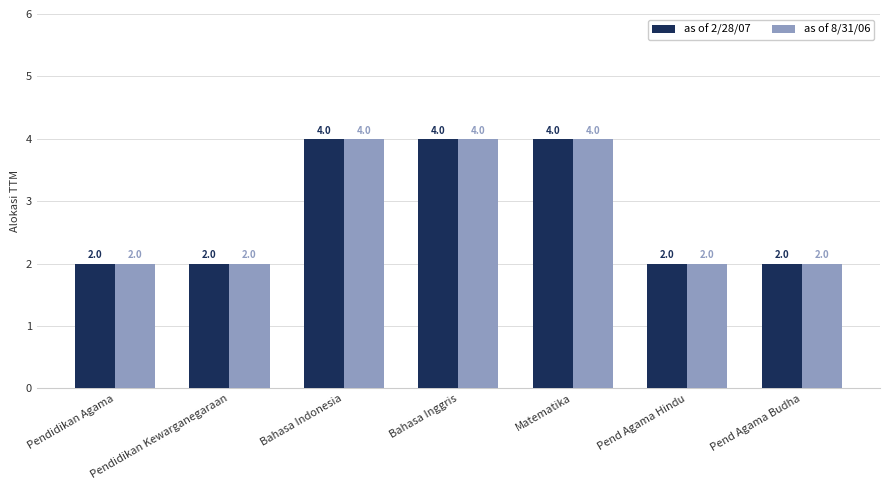

The as of 8/31/06 series shows 4 at Bahasa Indonesia. True or false?

True